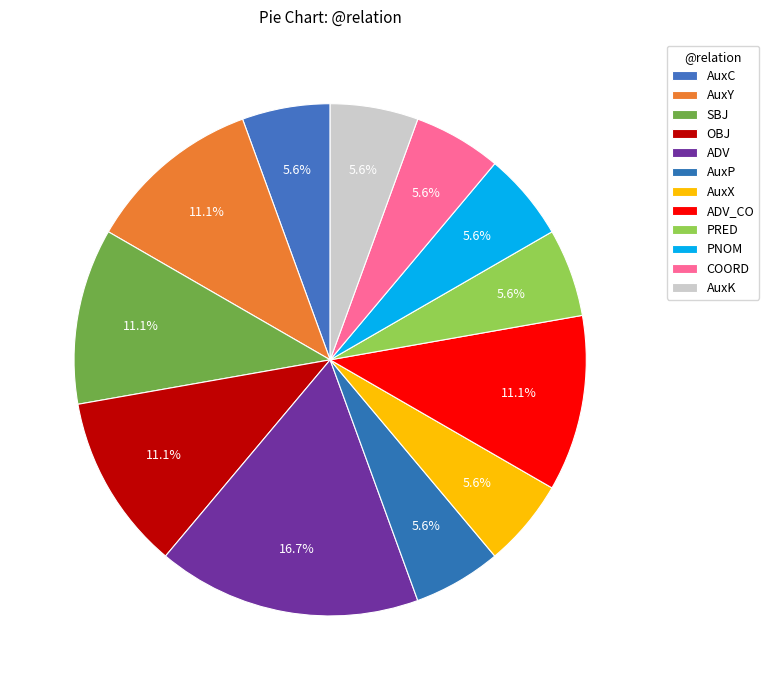

Which has a higher value, OBJ or AuxC?

OBJ